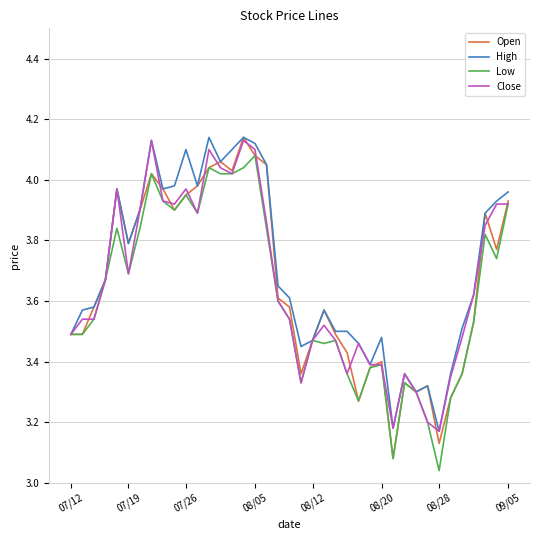

How many lines are shown in the chart?

4